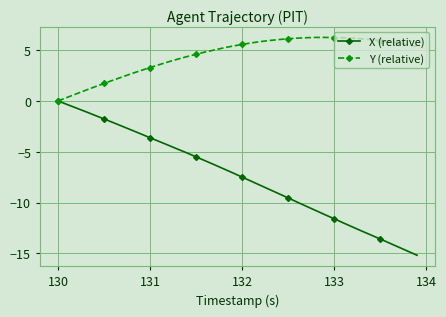

Which series has the largest total across all categories?

Y (relative)